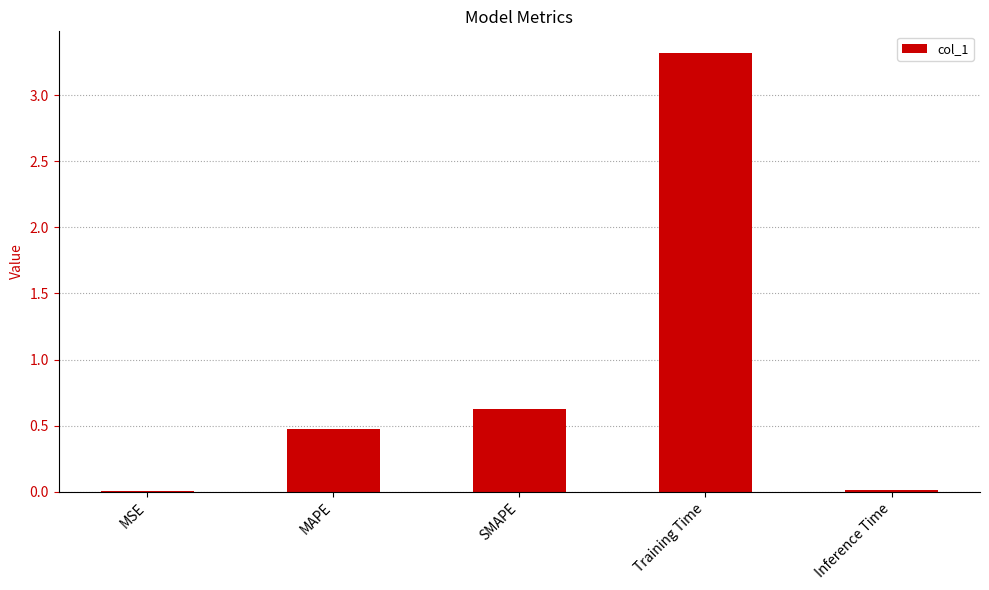

Count the number of data series in this chart.

1